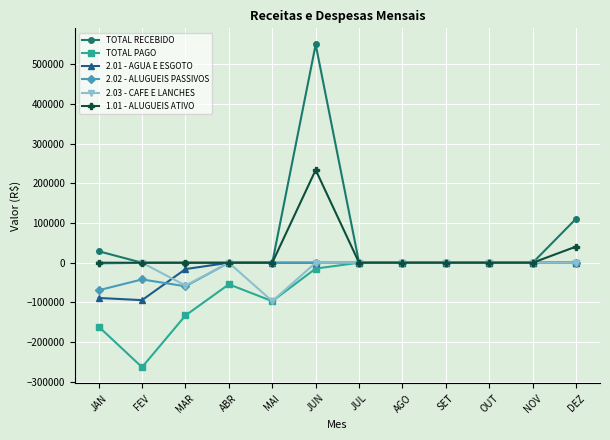

Is this an area chart (filled region under the line)?

No